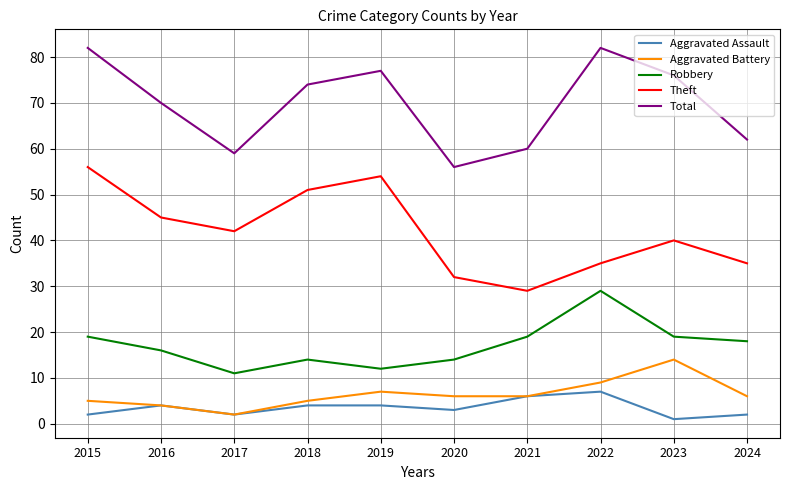

True or false: Theft and Total intersect in this chart.

False